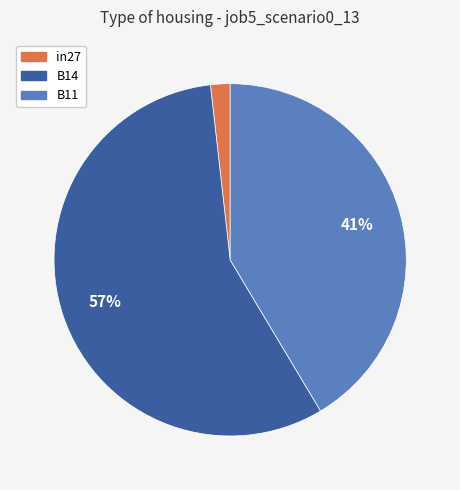

Rank the categories by value from lowest to highest.

in27, B11, B14